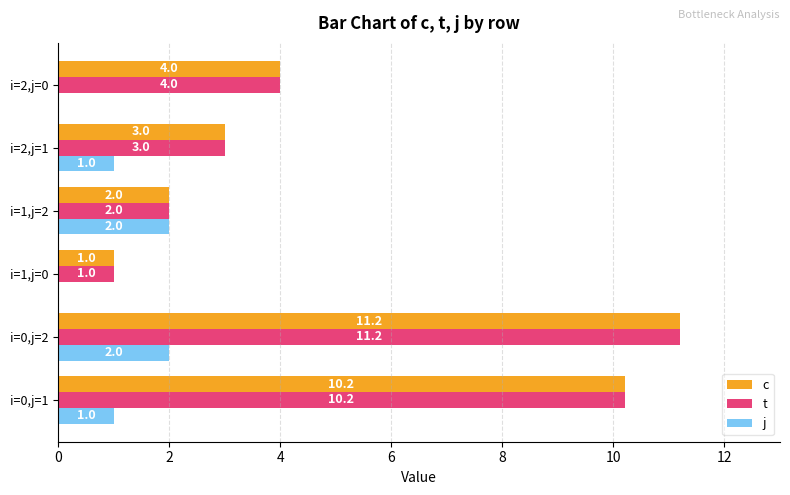

How many categories are shown in the chart?

6